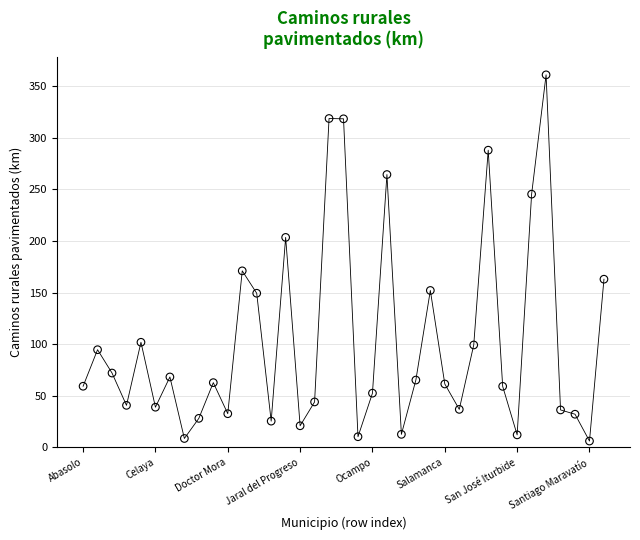

What is the range of X values (max minus min)?

36.0